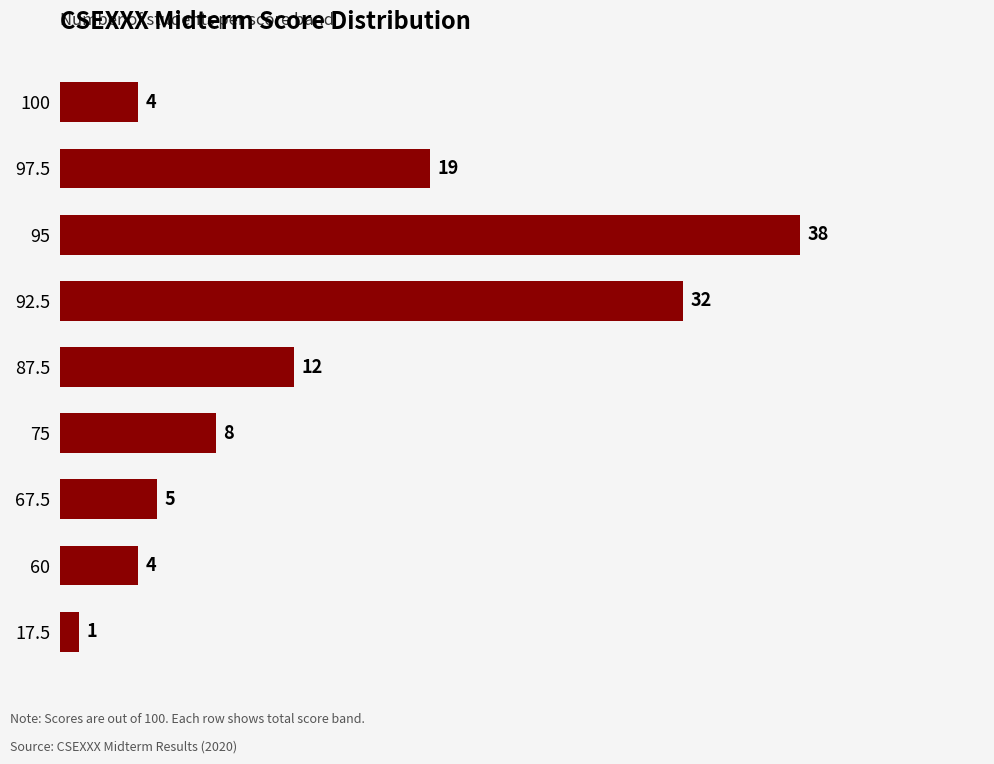

Which has a higher value, 17.5 or 75?

75